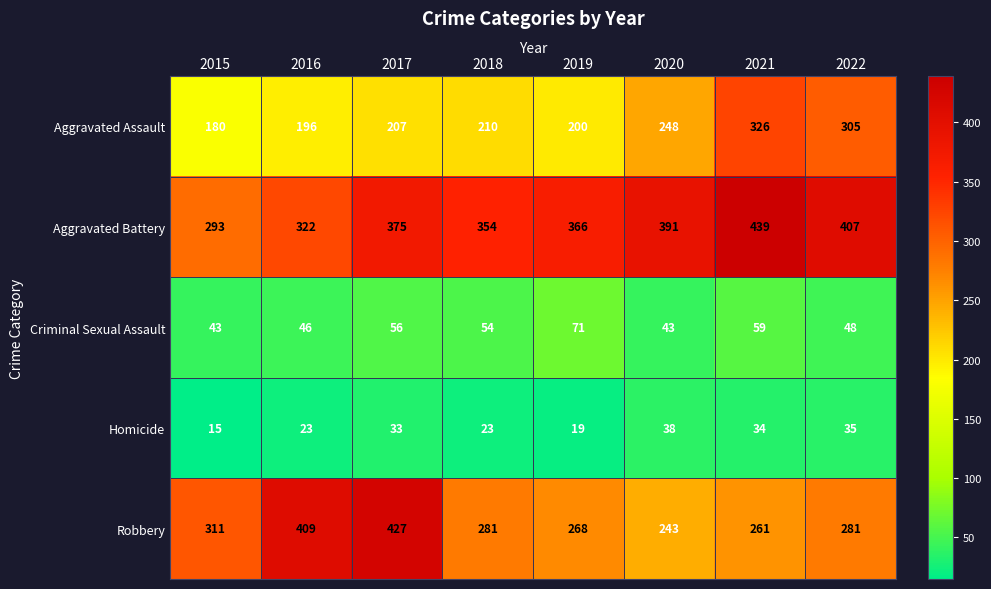

What is the spread (max minus min) of values at 2019?

347